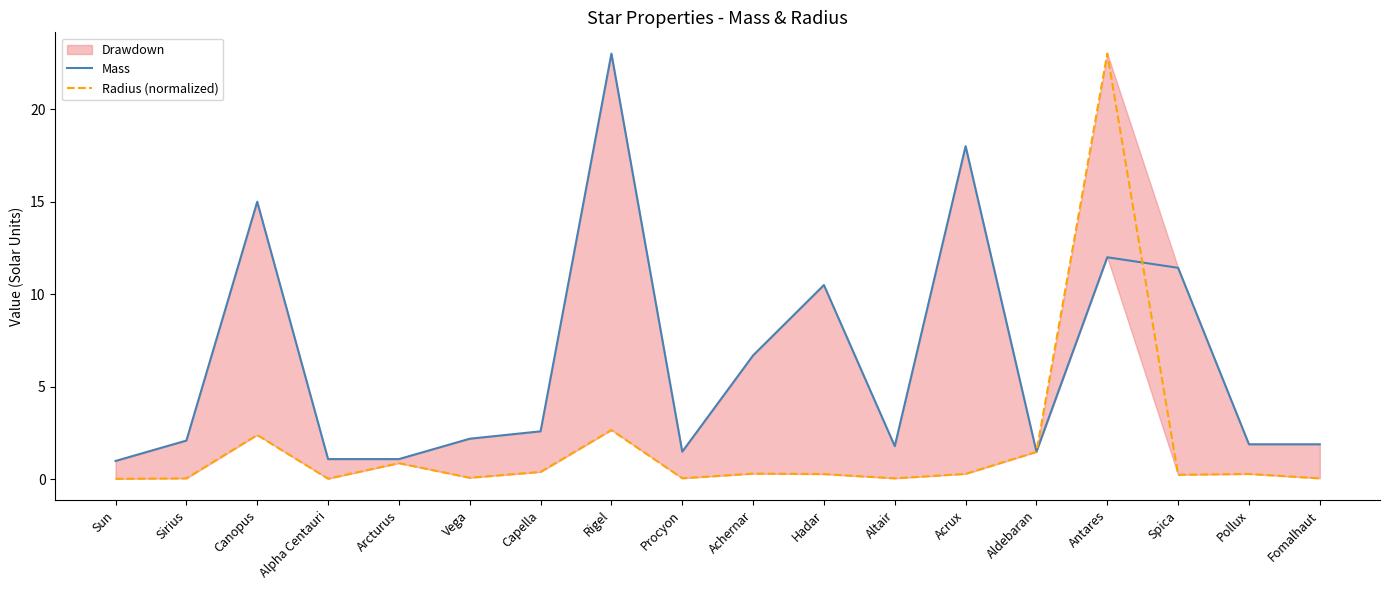

Which series has the largest total across all categories?

Mass